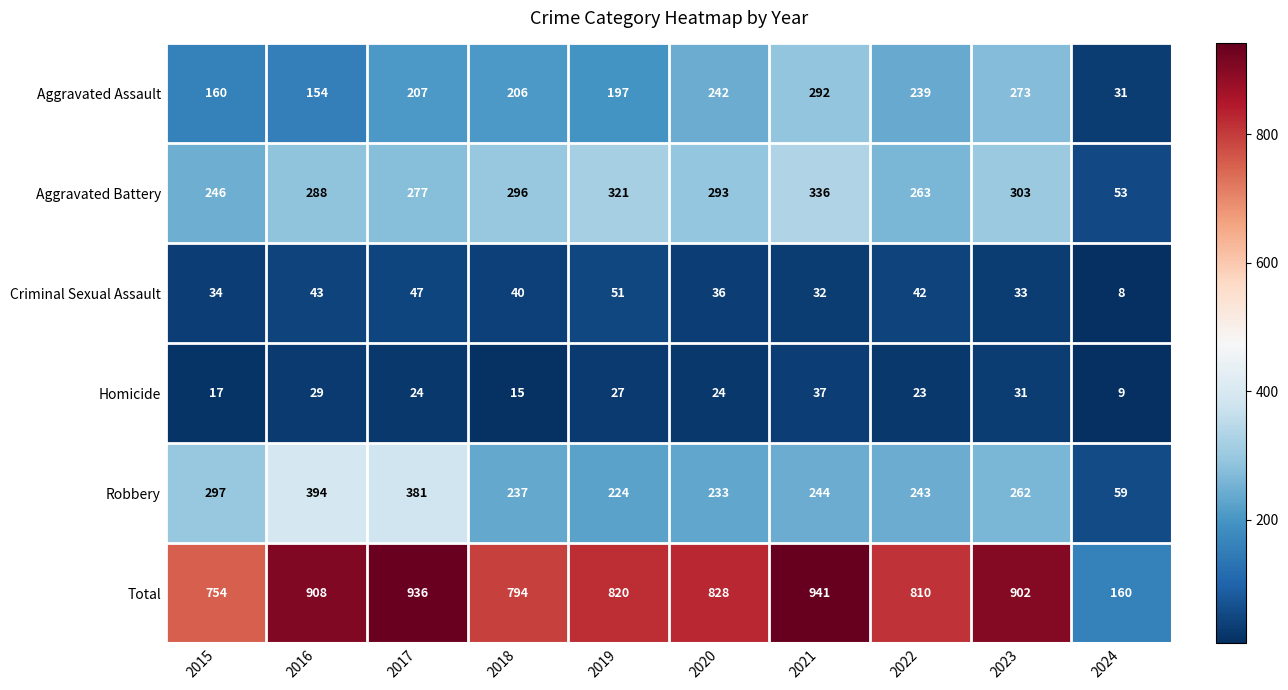

What is the total value across all series at 2019?

1640